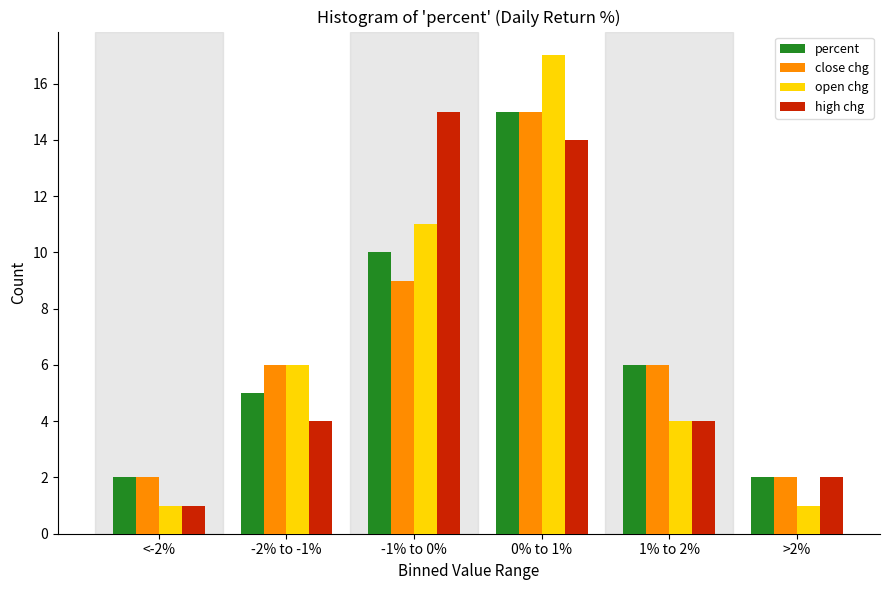

Reading left to right, list all the values displayed in this chart.

percent: 2	5	10	15	6	2
close chg: 2	6	9	15	6	2
open chg: 1	6	11	17	4	1
high chg: 1	4	15	14	4	2